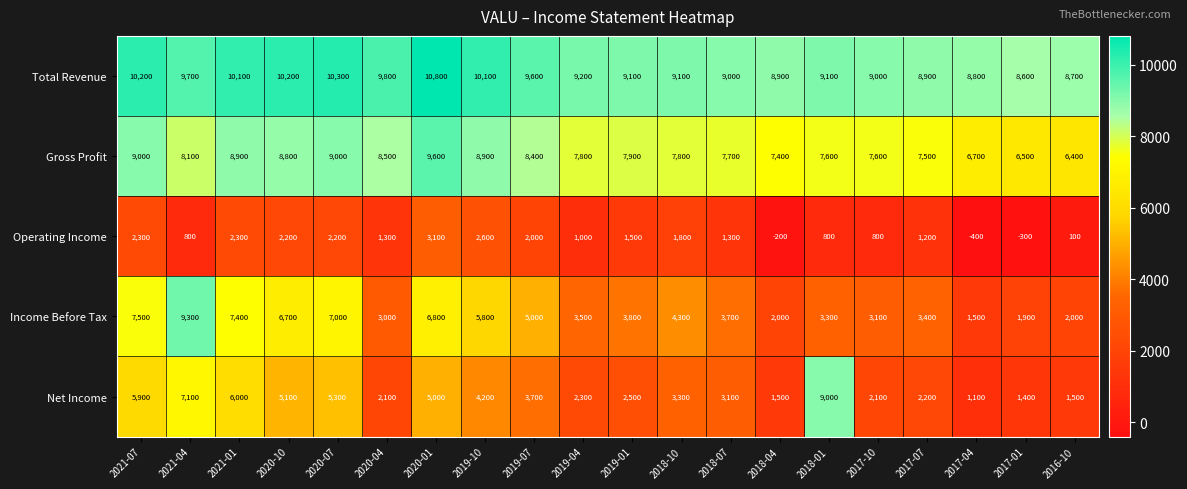

Where is Total Revenue nearest to the value 9700?

2021-04